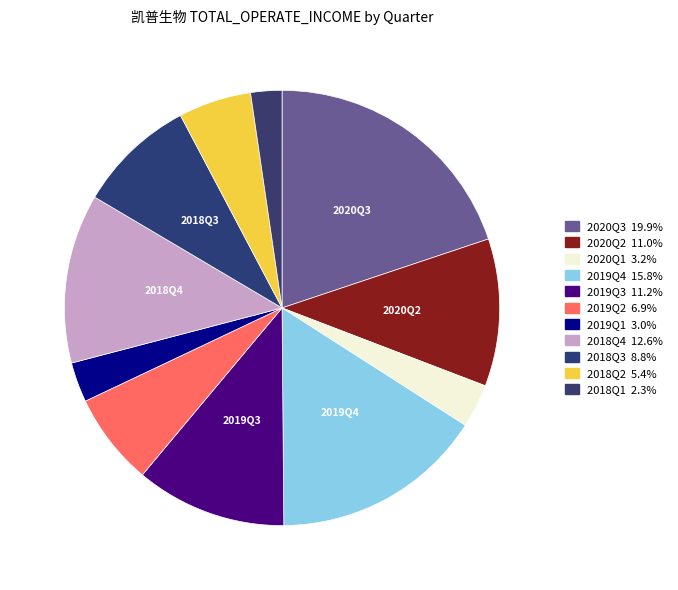

How many slices are in this pie chart?

11